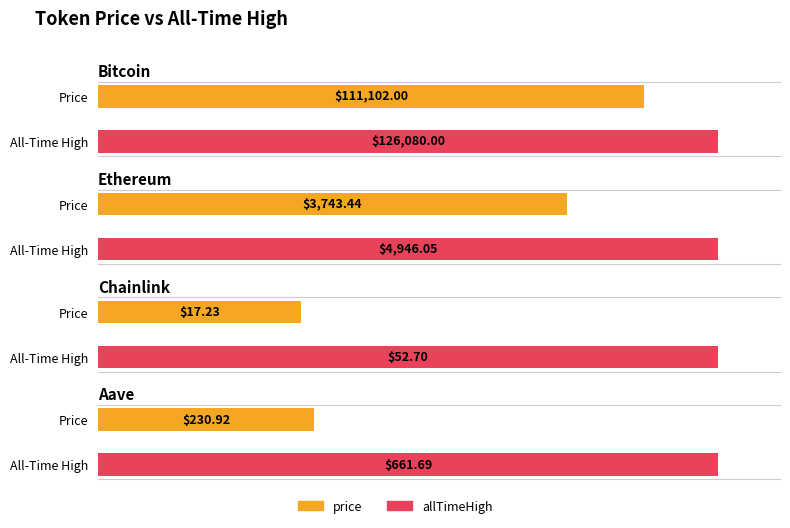

What is the value of the price bar at the 1st from the left?

111102.0